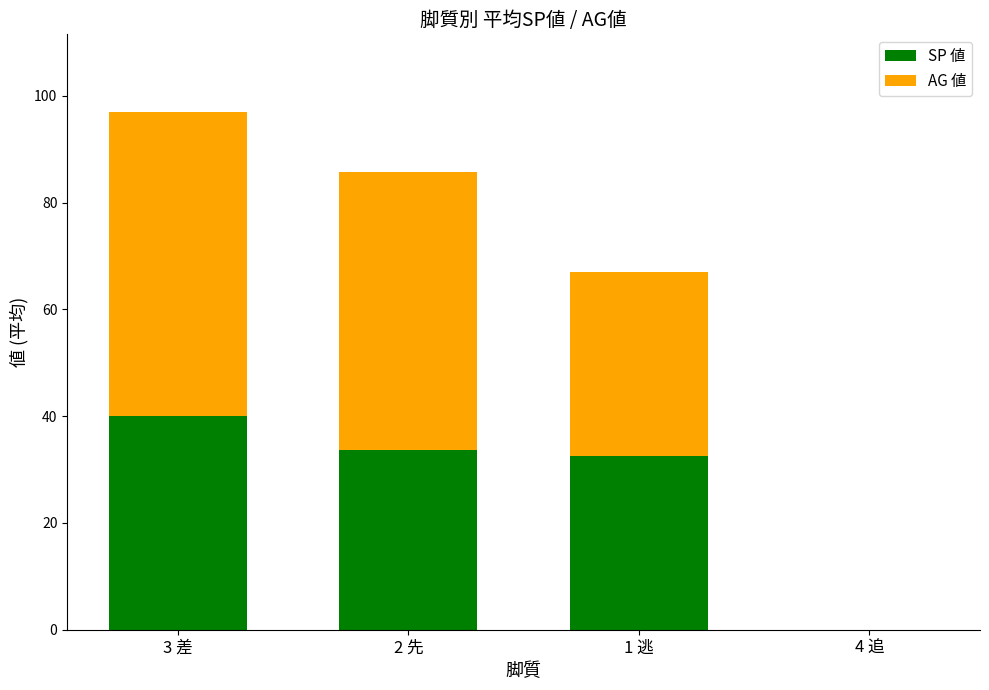

What is the total value across all series at 3 差?

97.0